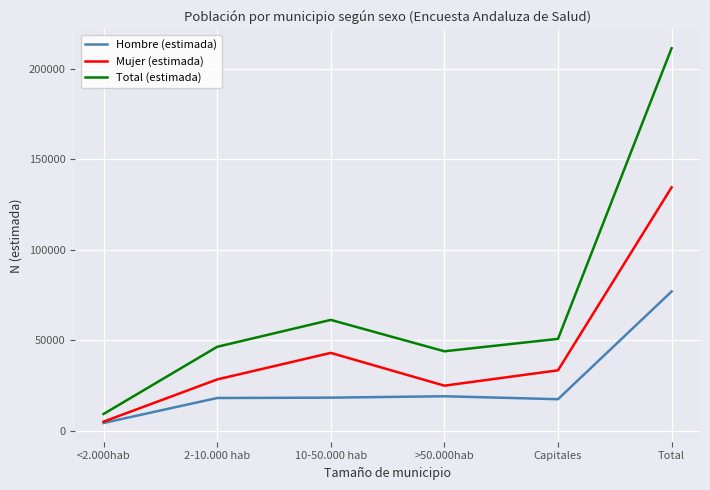

Which category has the lowest value across all series?

<2.000hab